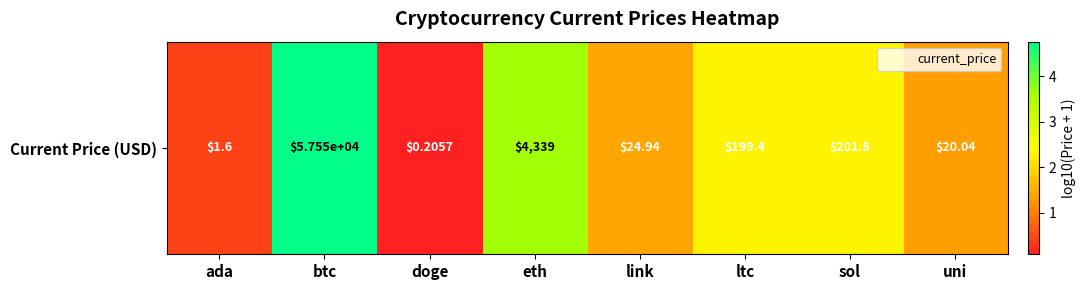

The chart shows a value of 1.4 at sol. True or false?

False